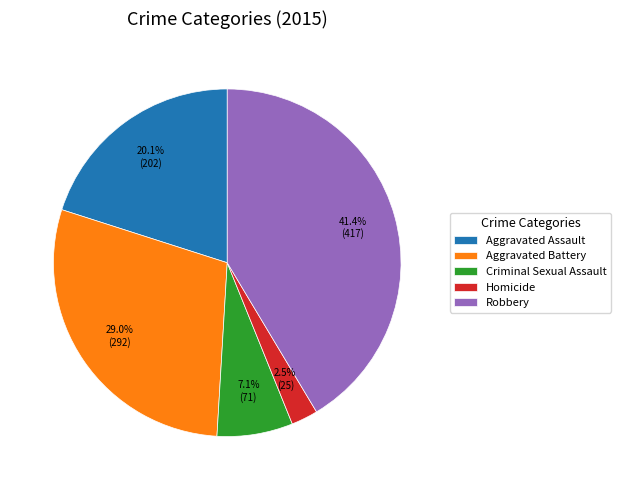

Which category has the biggest portion of the pie?

Robbery